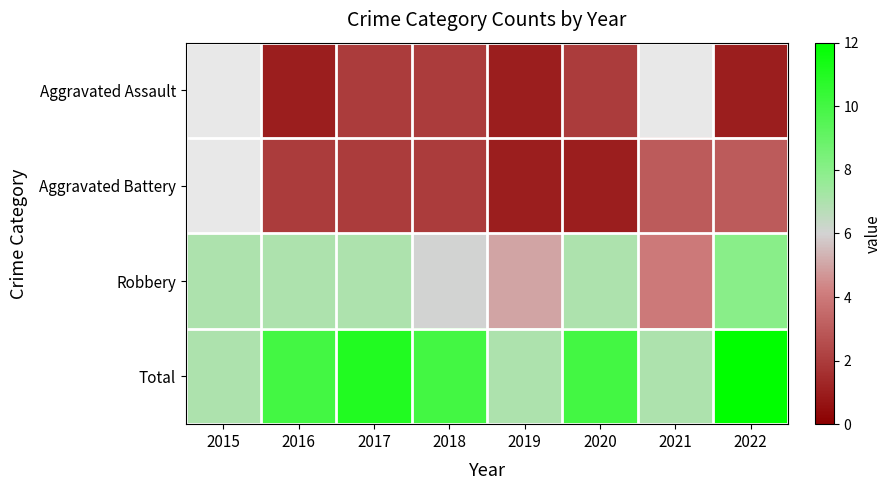

What is the maximum value shown in the chart?

12.0